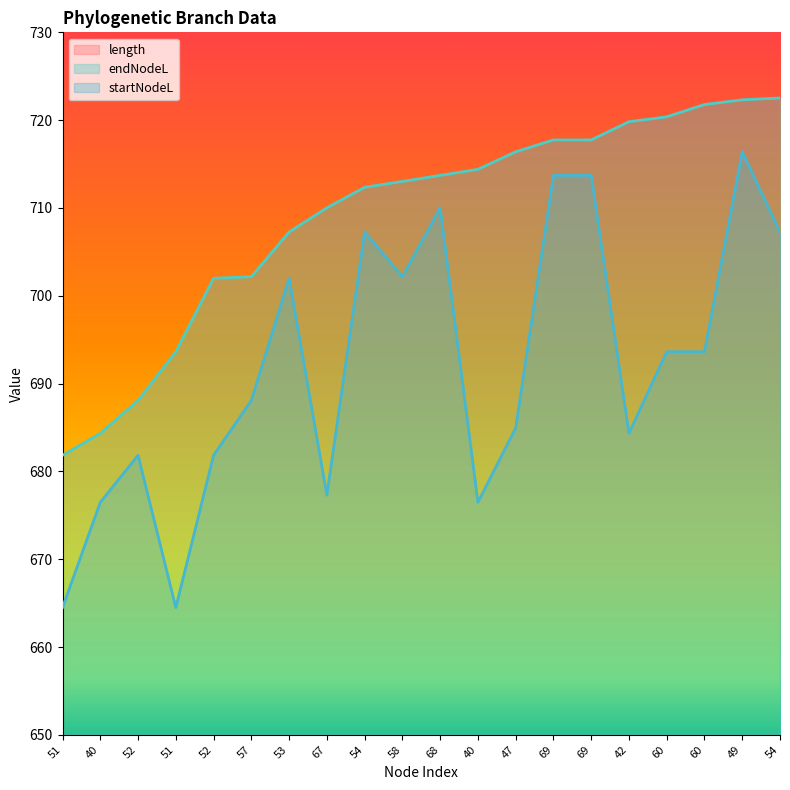

How many series are shown in this chart?

3